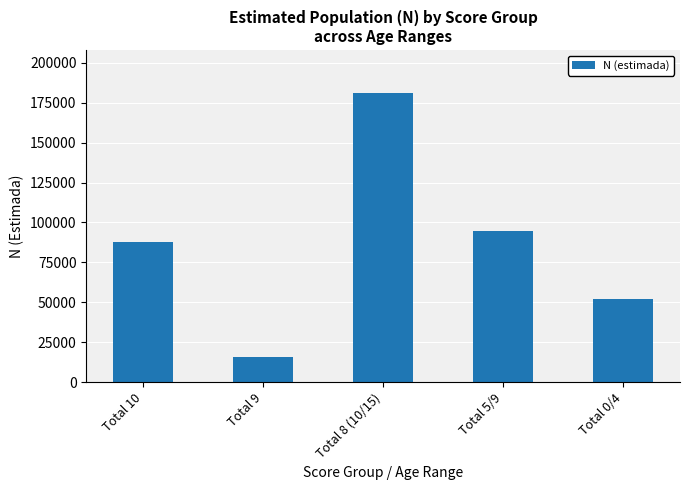

What is the value of the 1st bar from the left?

87900